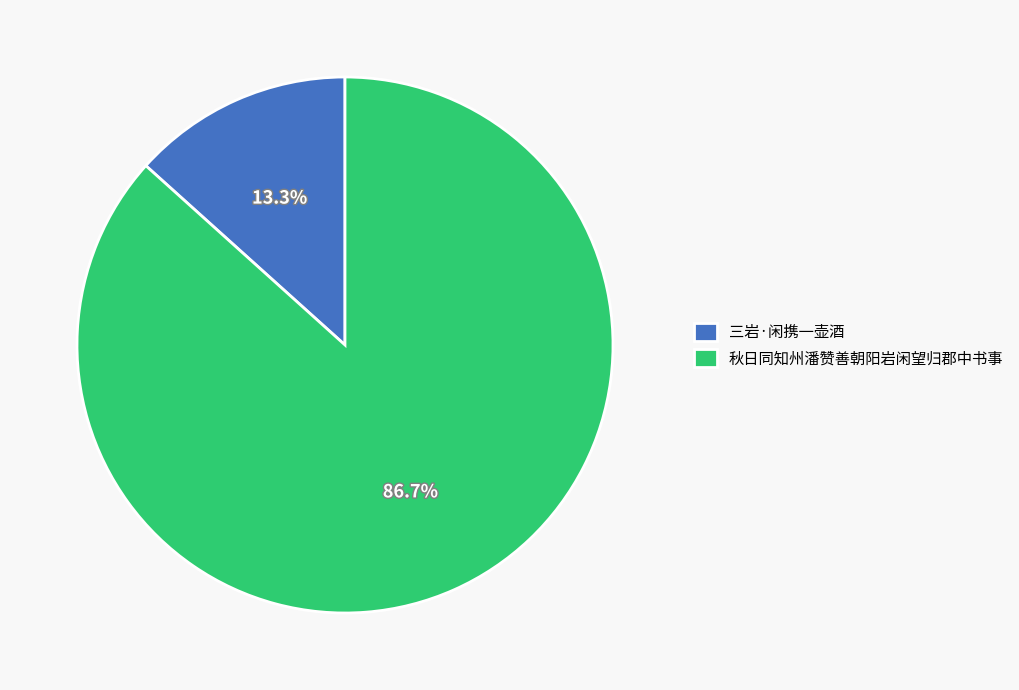

Which has a higher value, 三岩·闲携一壶酒 or 秋日同知州潘赞善朝阳岩闲望归郡中书事?

秋日同知州潘赞善朝阳岩闲望归郡中书事